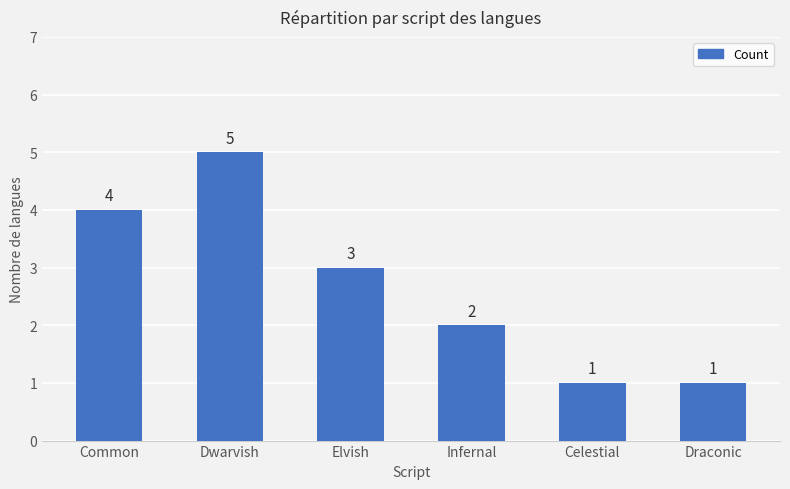

What is the ratio of the value at Celestial to the value at Dwarvish?

0.2